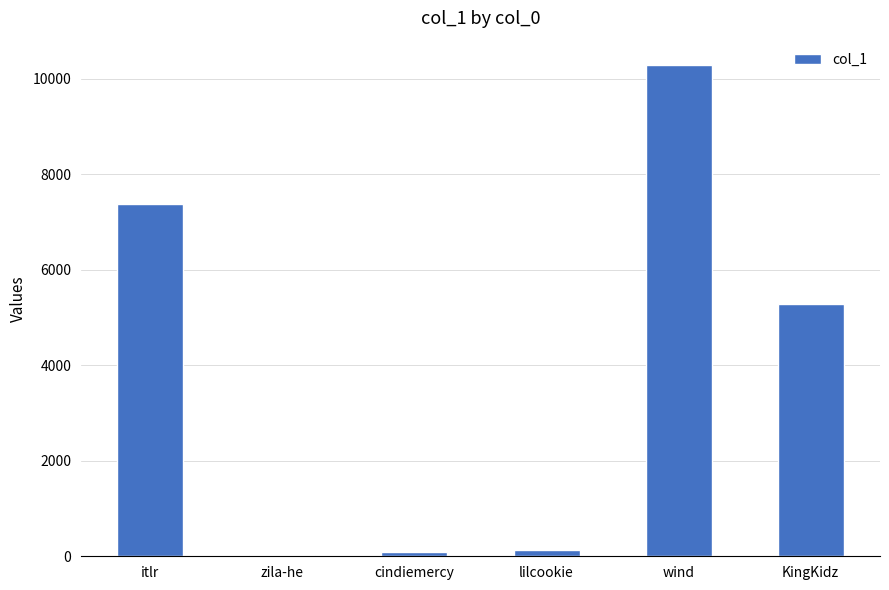

Which label corresponds to the largest value in the chart?

wind